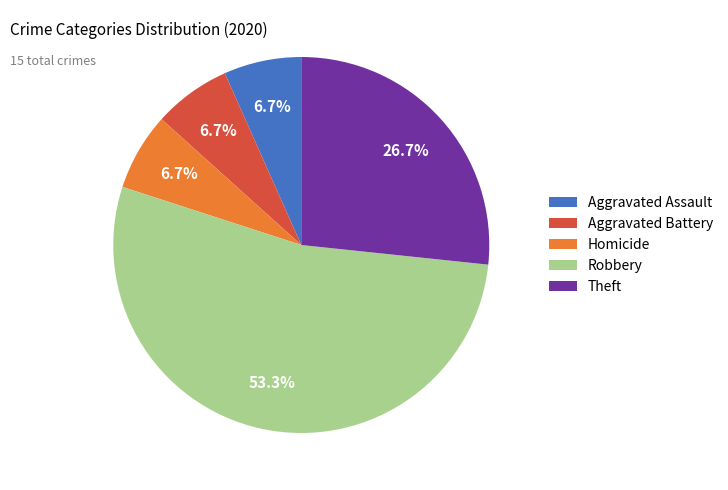

To the nearest percent, what is the difference between the largest and smallest slice percentages?

47%